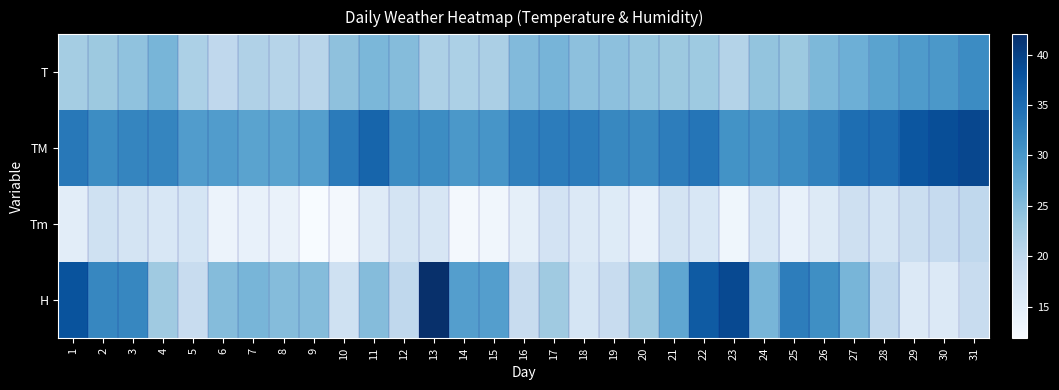

What is the spread (max minus min) of values at 13?

25.2